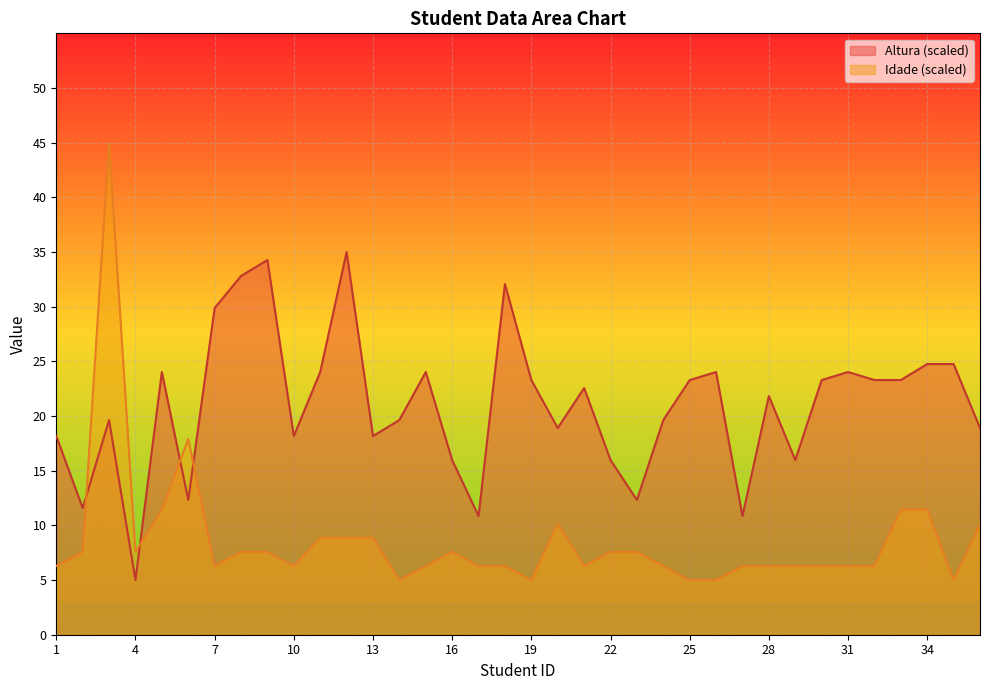

What is the lowest value of the Altura series?

5.0